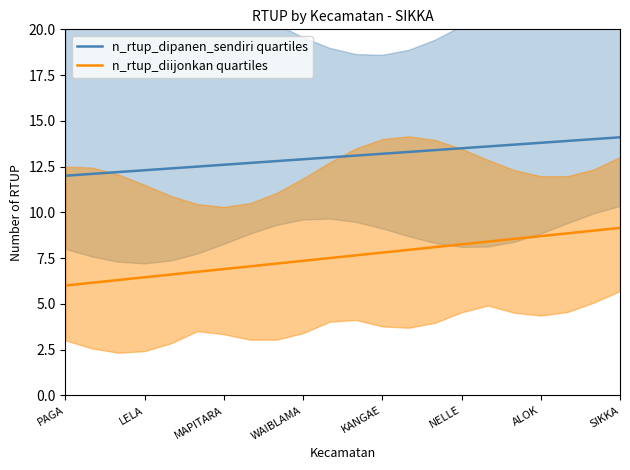

Is it true that n_rtup_dipanen_sendiri quartiles equals 23.3 at ALOK?

False